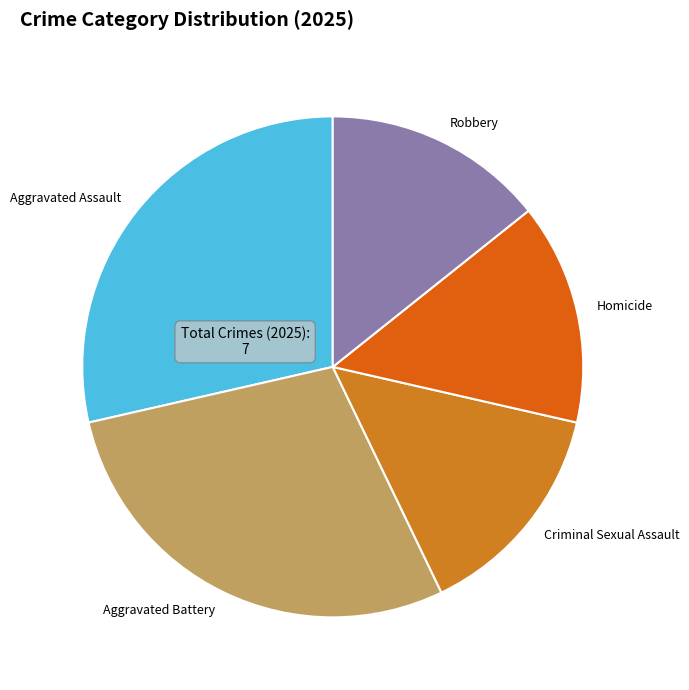

Between Criminal Sexual Assault and Aggravated Battery, which is larger?

Aggravated Battery